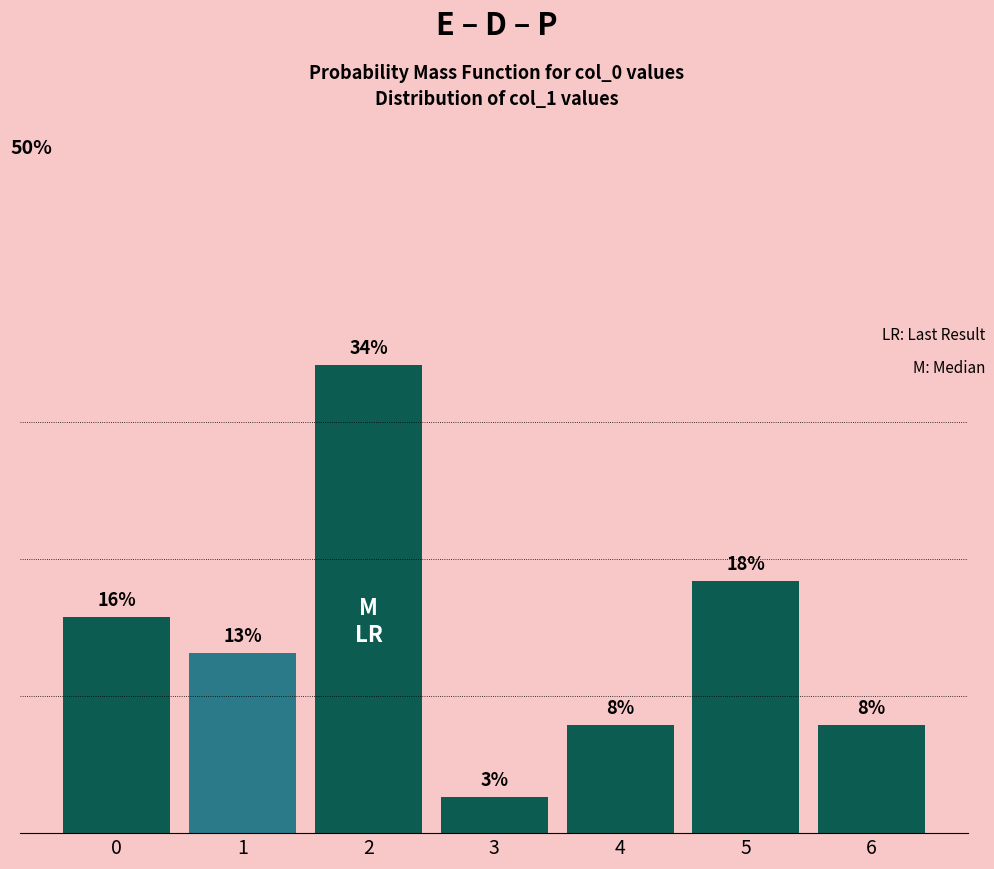

Is it true that the value at 1 is 0.1?

True